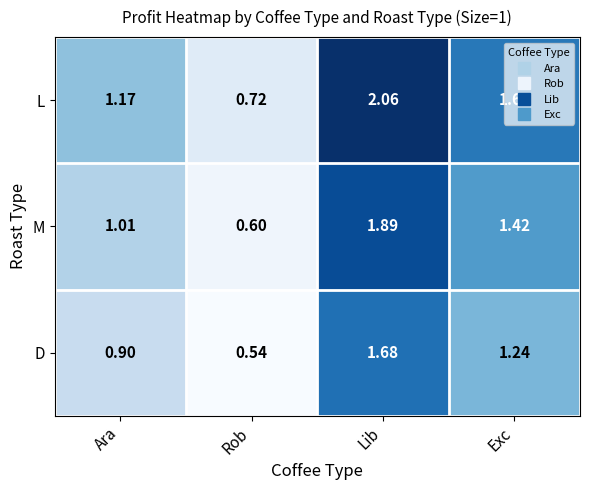

List the series in order of their peak value, highest first.

L, M, D